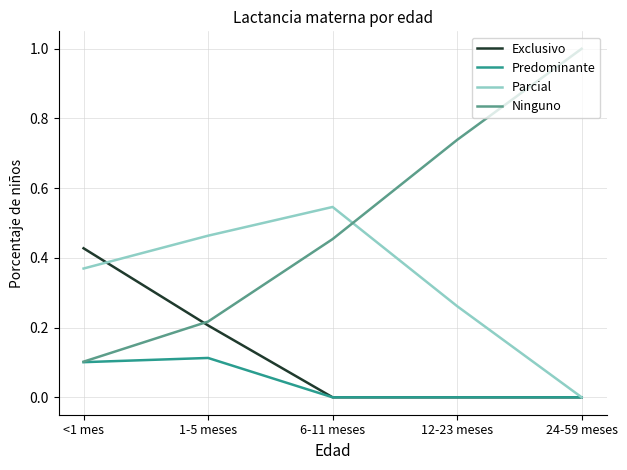

How many Exclusivo values are between 0 and 1?

5